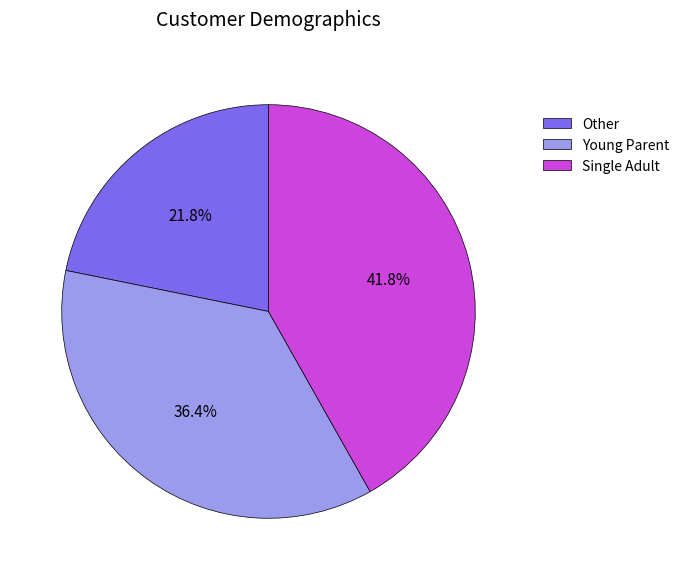

Count the number of slices in the pie.

3